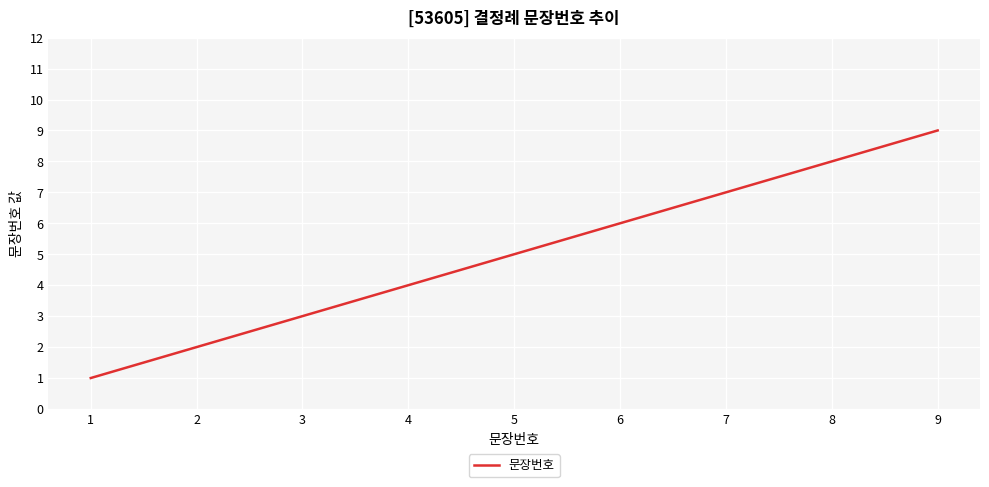

List the labels in order of value, largest first.

9, 8, 7, 6, 5, 4, 3, 2, 1